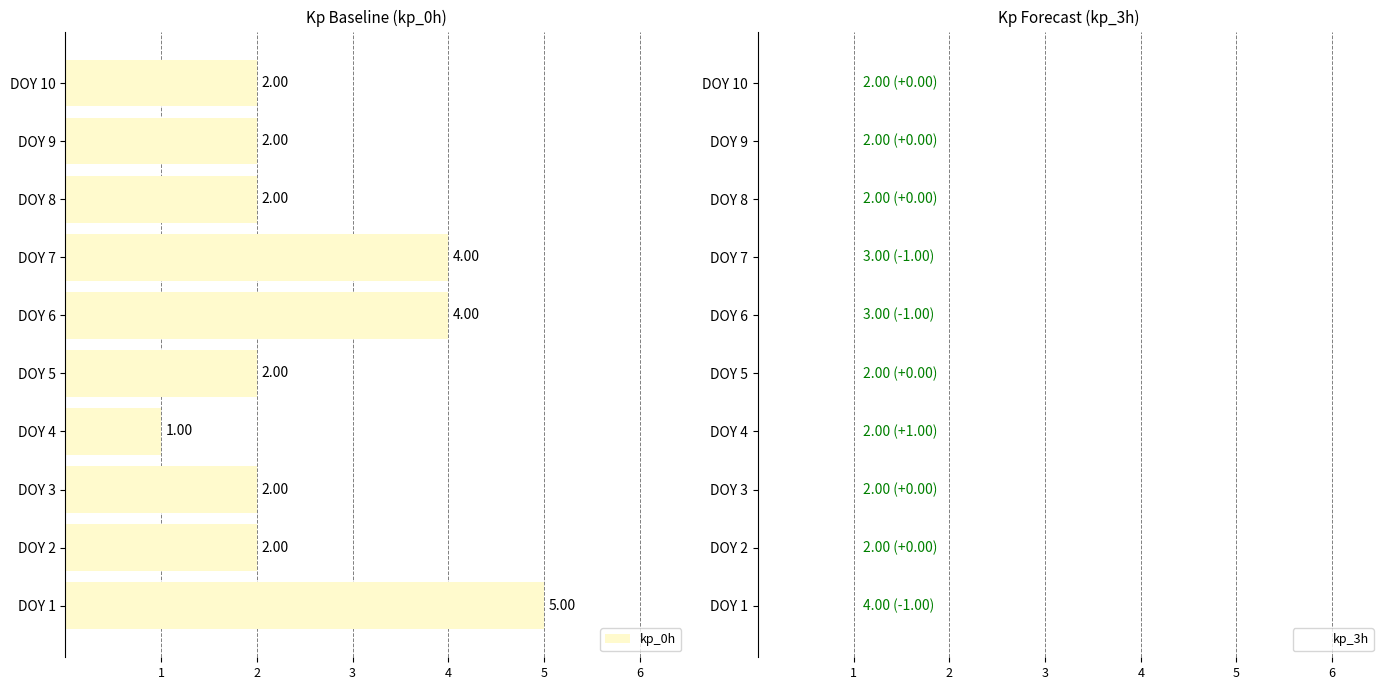

What is the average value?

3